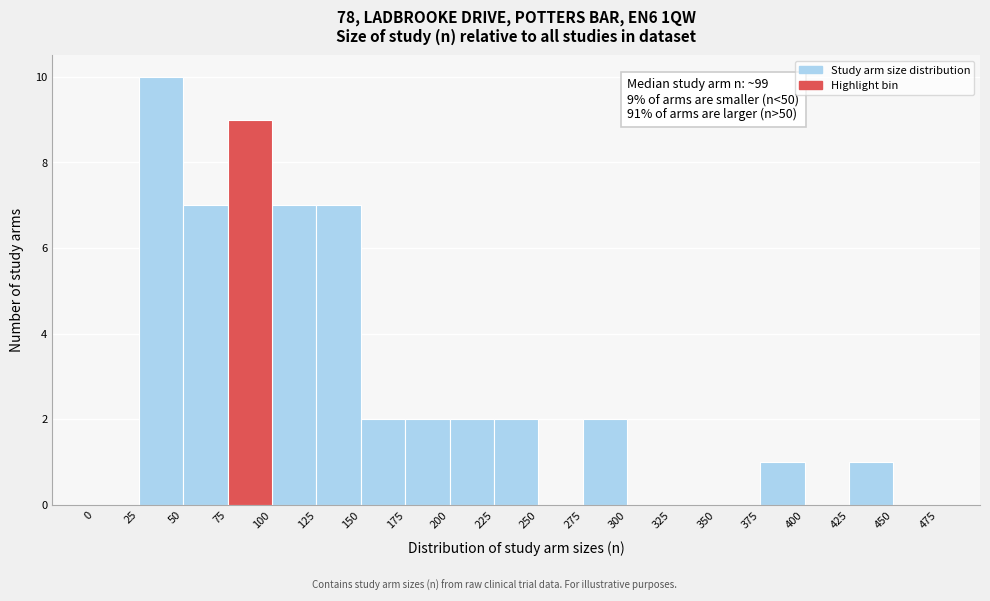

Over which range of the x-axis is the bar tallest?

25 to 50